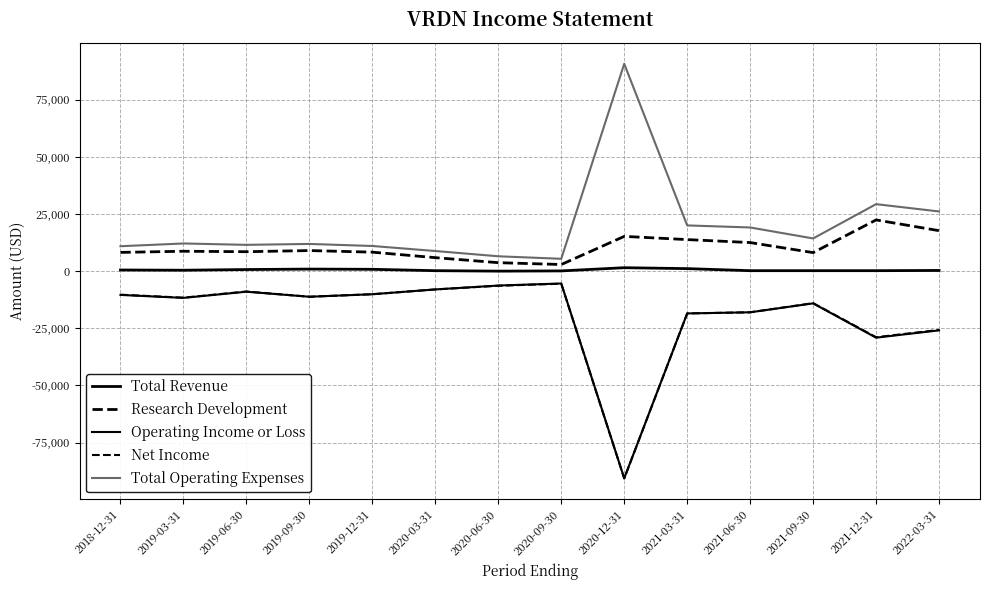

In Total Operating Expenses, how many points are higher than both neighbors (excluding endpoints)?

4